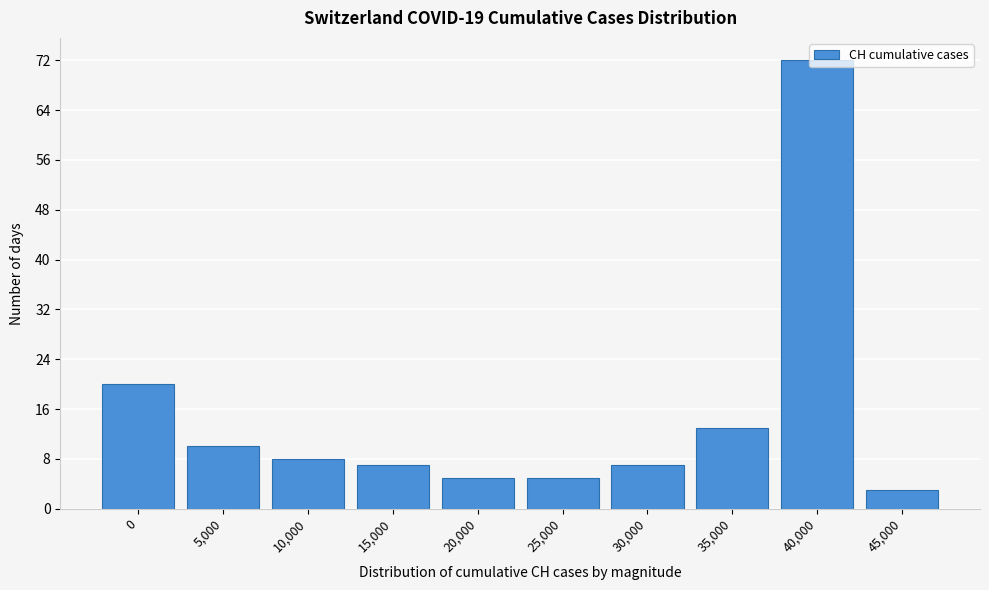

Which label corresponds to the largest value in the chart?

40,000